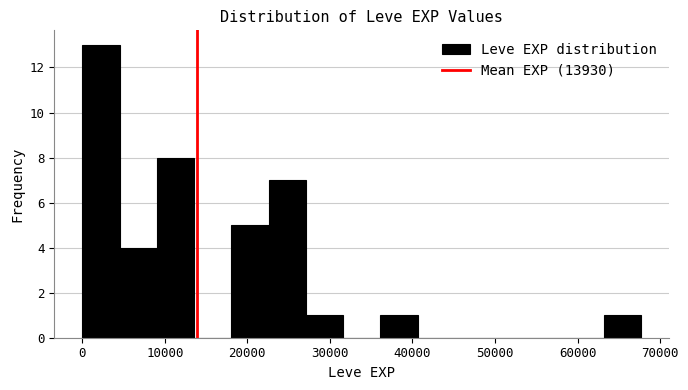

What is the height of the bar covering 63000 to 68000 on the x-axis? Neither the bar edges nor the heights are printed on the chart, so give them approximately, as read against the axes.

1